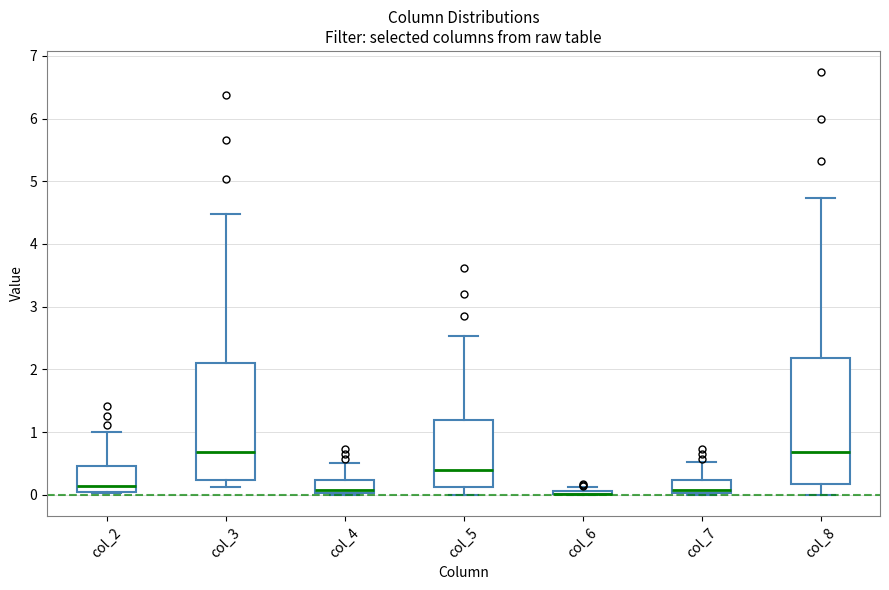

Where is the lower edge of the box for col_6 on the y-axis? The values are not printed on the chart, so give them approximately, as read against the axis.

0.0